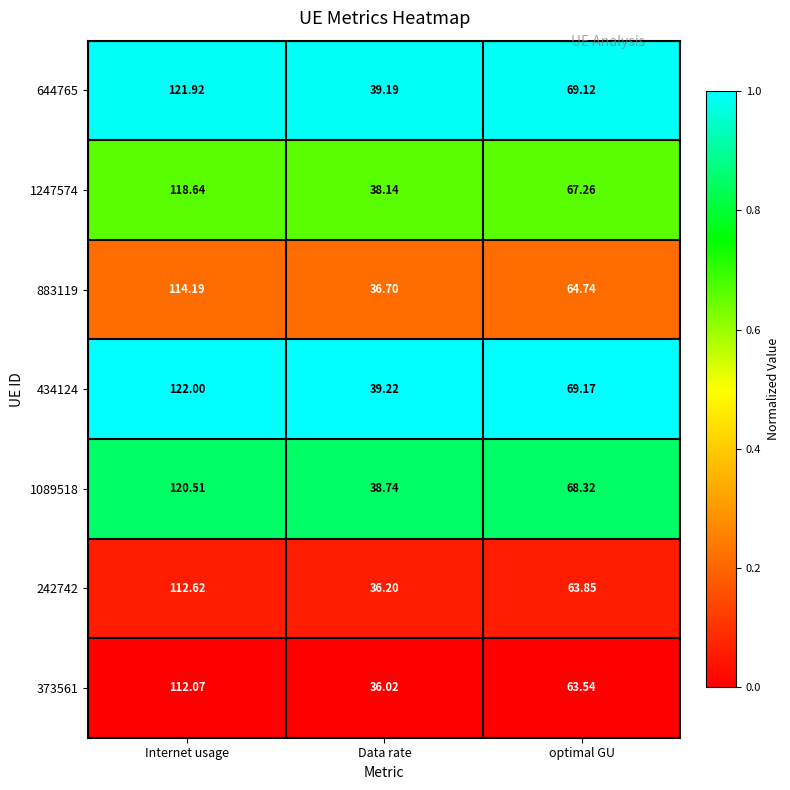

At which category is the sum across all series the highest?

Internet usage